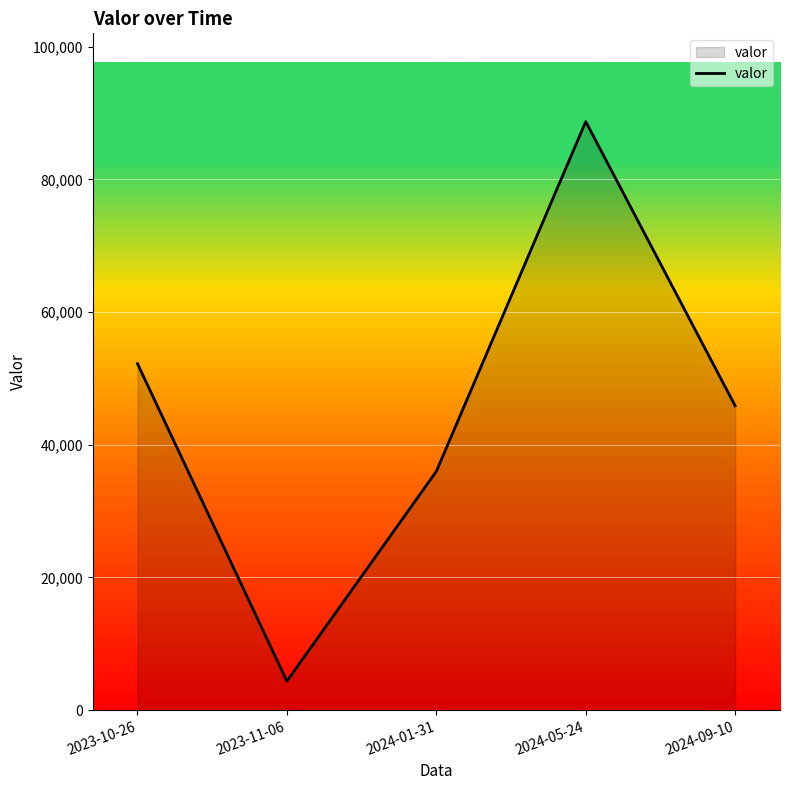

Count the number of data series in this chart.

1